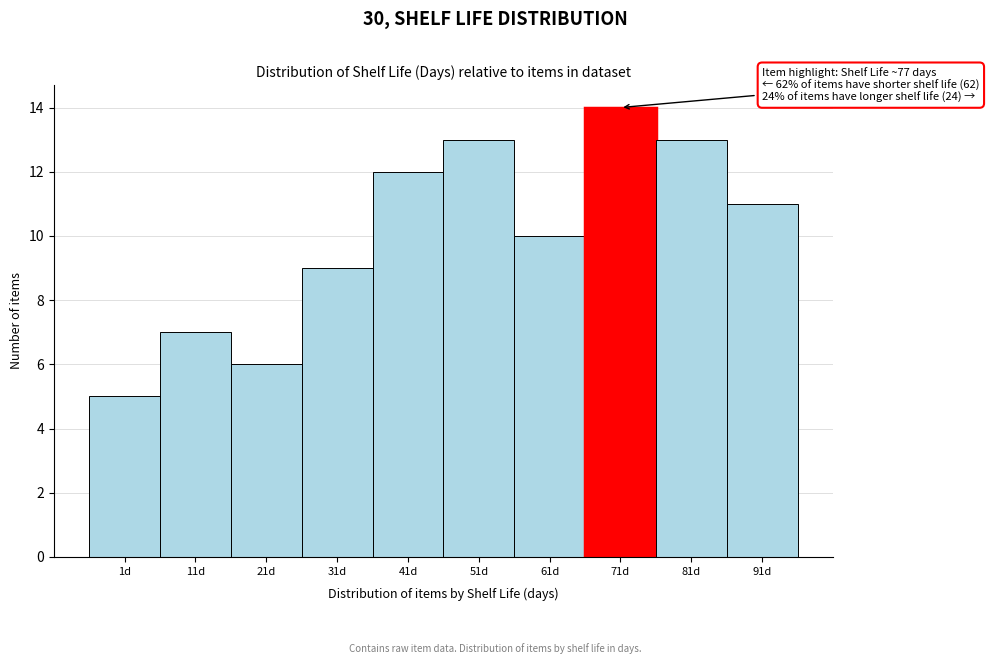

Reading left to right, list all the values displayed in this chart.

5	7	6	9	12	13	10	14	13	11